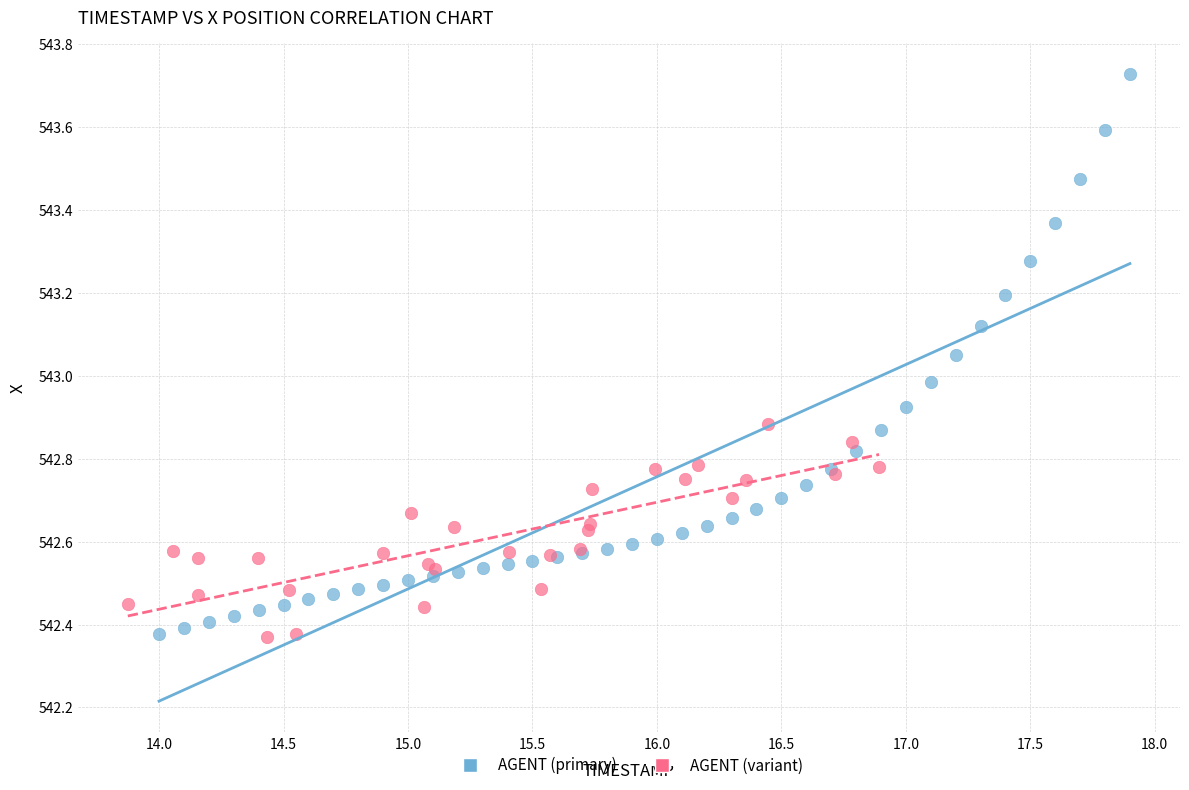

Which series contains the highest Y value?

AGENT (primary)